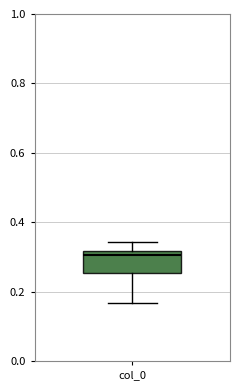

Where is the upper edge of the box for col_0 on the y-axis? The values are not printed on the chart, so give them approximately, as read against the axis.

0.32